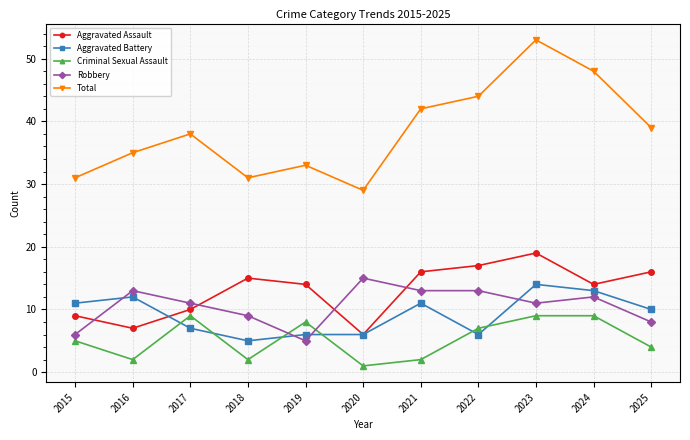

Reading left to right, list all the values displayed in this chart.

Aggravated Assault: 9	7	10	15	14	6	16	17	19	14	16
Aggravated Battery: 11	12	7	5	6	6	11	6	14	13	10
Criminal Sexual Assault: 5	2	9	2	8	1	2	7	9	9	4
Robbery: 6	13	11	9	5	15	13	13	11	12	8
Total: 31	35	38	31	33	29	42	44	53	48	39